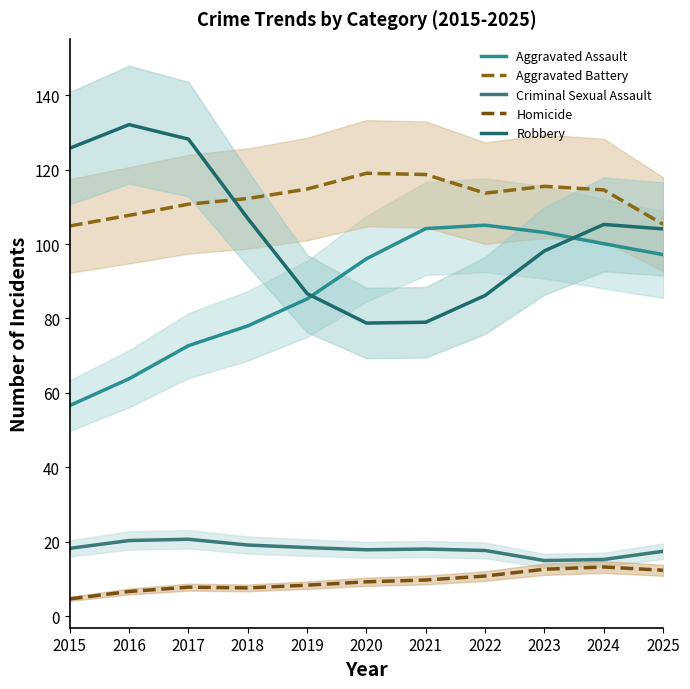

What is the sum of all Aggravated Battery values?

1237.0